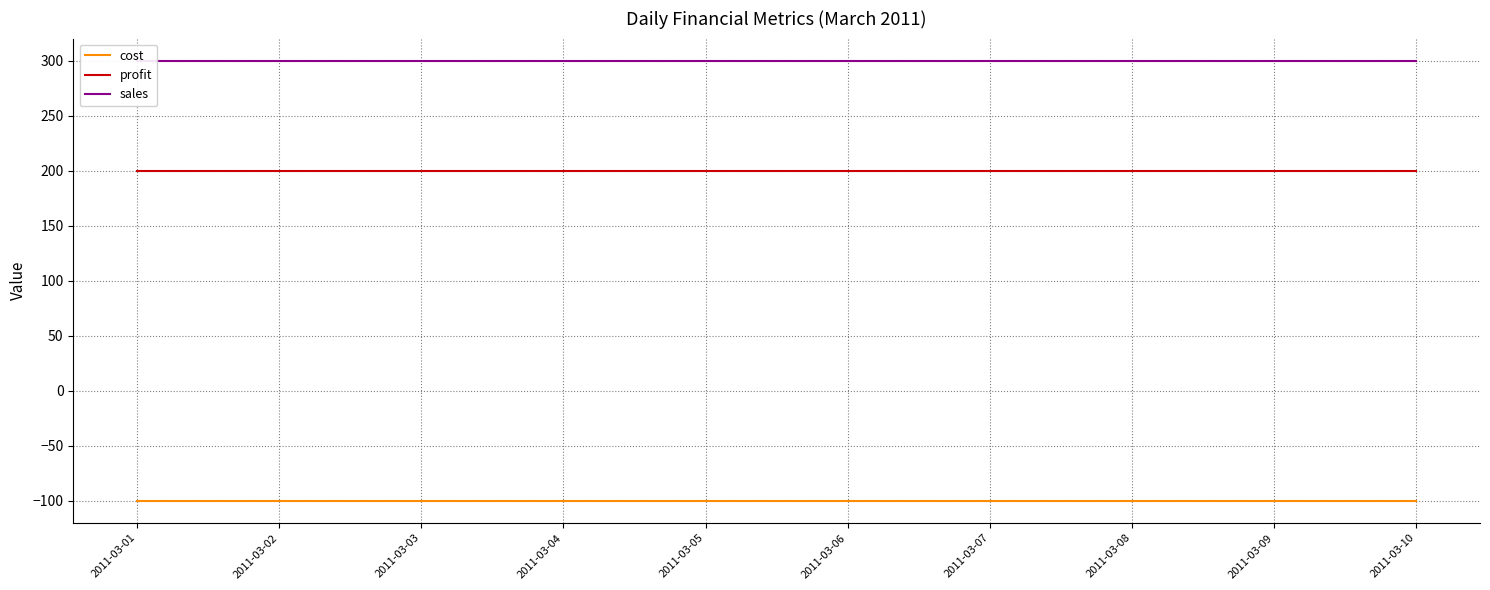

Rank the series by their average value, from lowest to highest.

cost, profit, sales